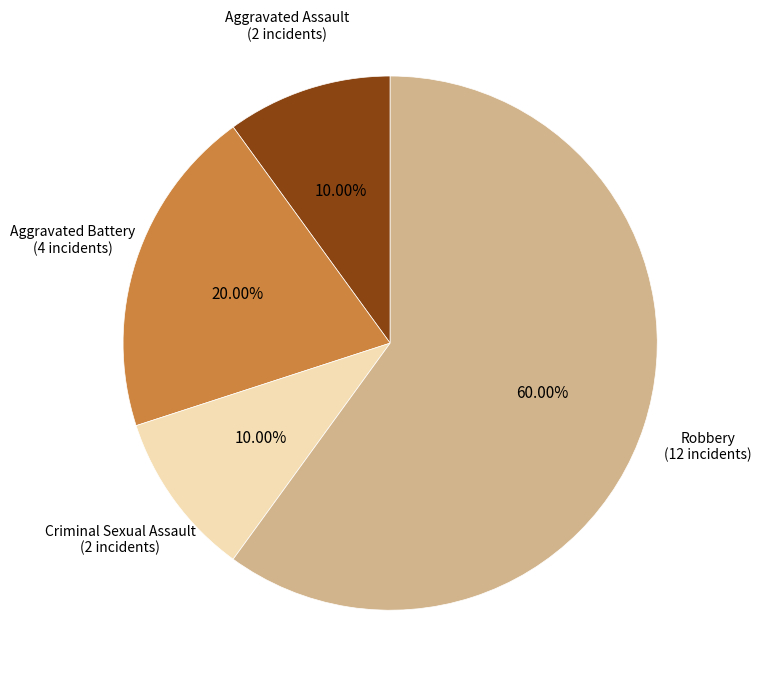

How many segments does this pie chart have?

4